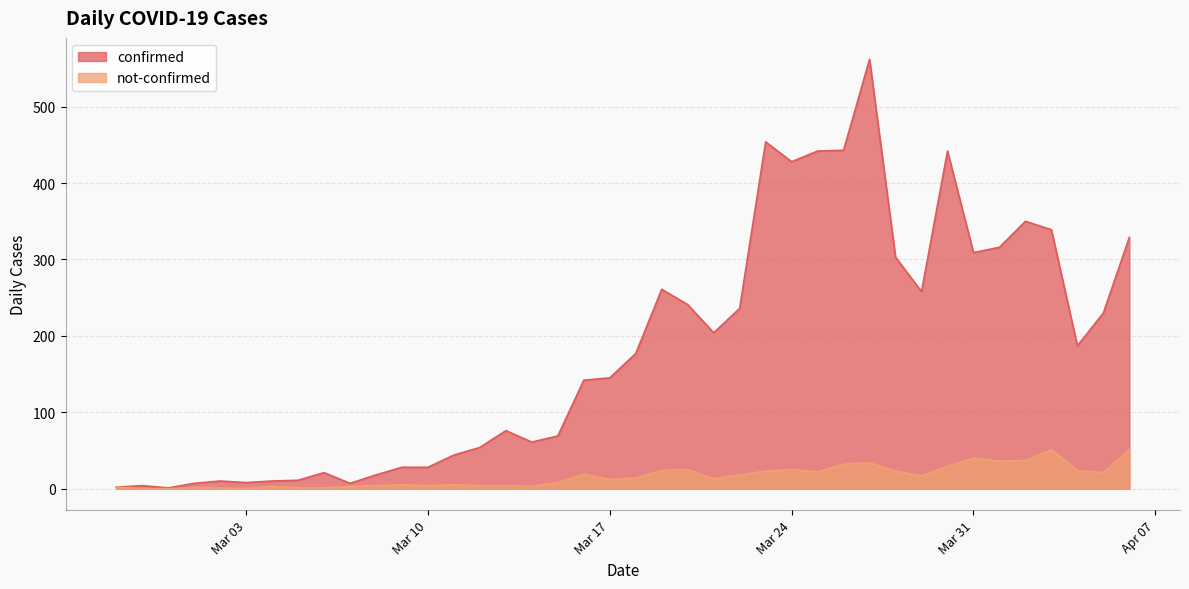

How many lines are shown in the chart?

2